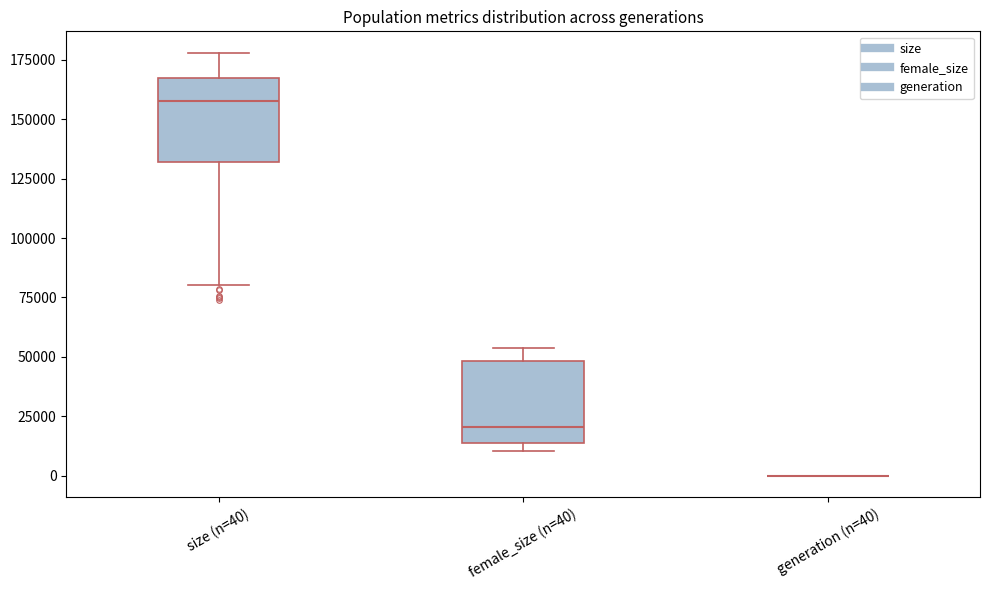

Where does the lower whisker of the box for size (n=40) end on the y-axis? The values are not printed on the chart, so give them approximately, as read against the axis.

80000